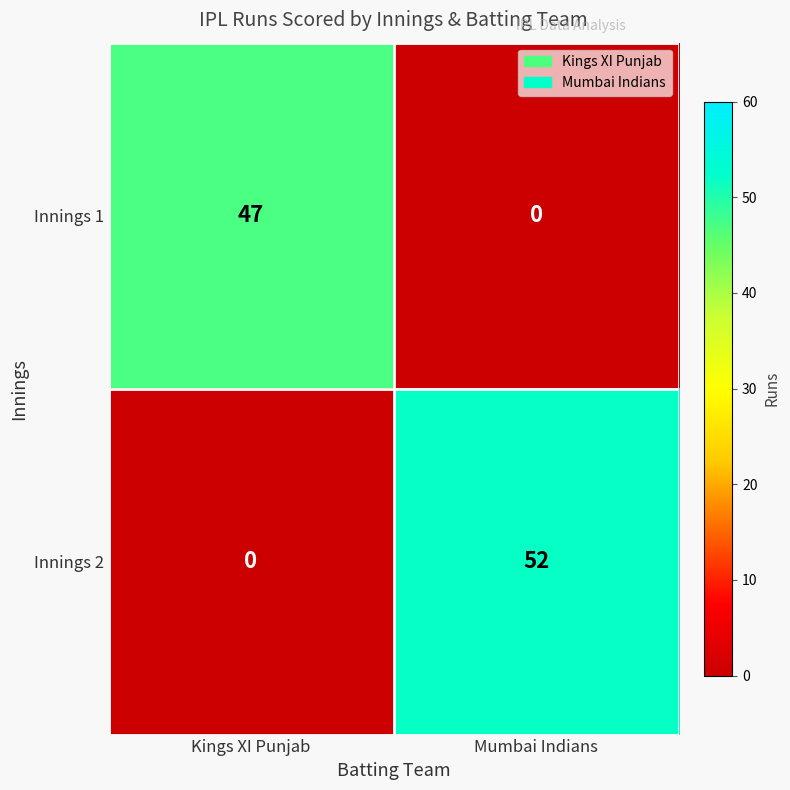

What is the sum of the Innings 1 values at Mumbai Indians and Kings XI Punjab?

47